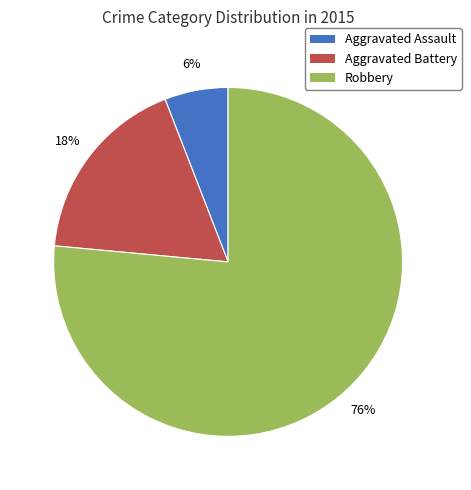

Does Robbery account for over 50% of the chart?

Yes